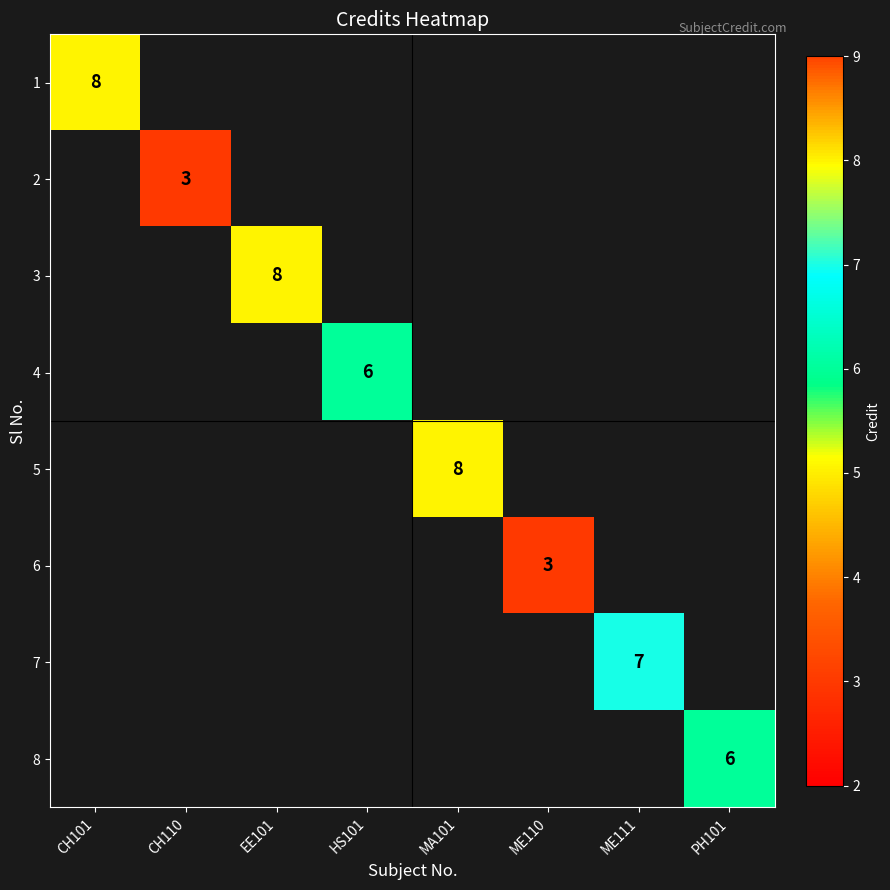

The value of 6 at ME110 is 2. True or false?

False